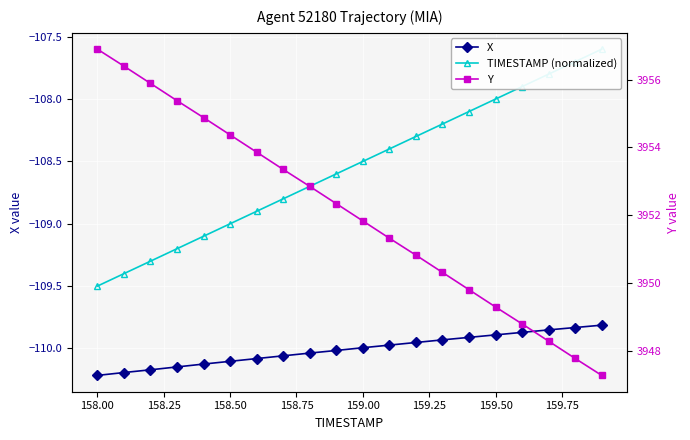

True or false: TIMESTAMP (normalized) and X cross at least once.

False